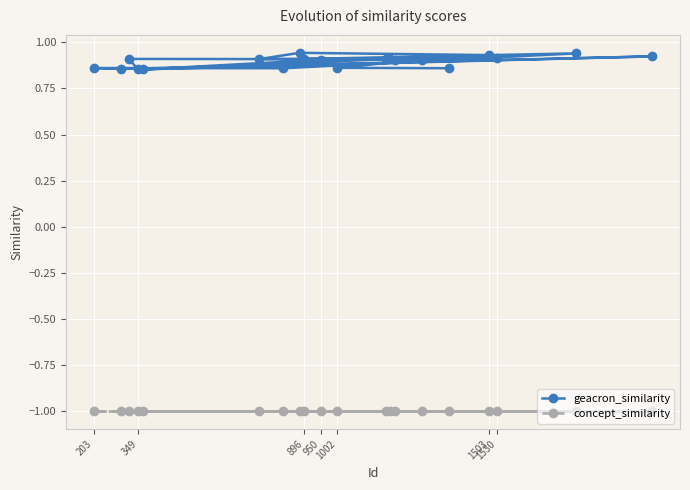

True or false: geacron_similarity has more than 2 points higher than both neighbors.

True